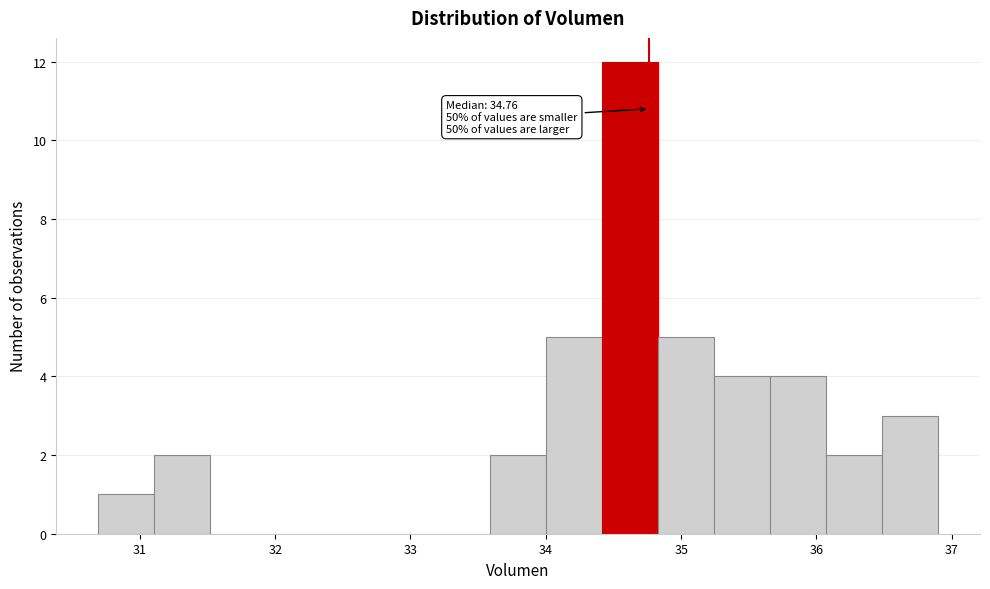

Over which range of the x-axis is the bar tallest?

34.4 to 34.8